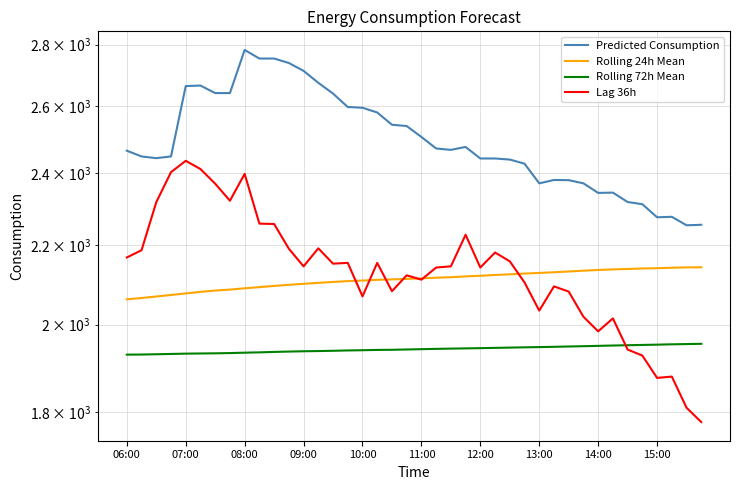

Where does the Rolling 24h Mean series first go above 2114?

11:00